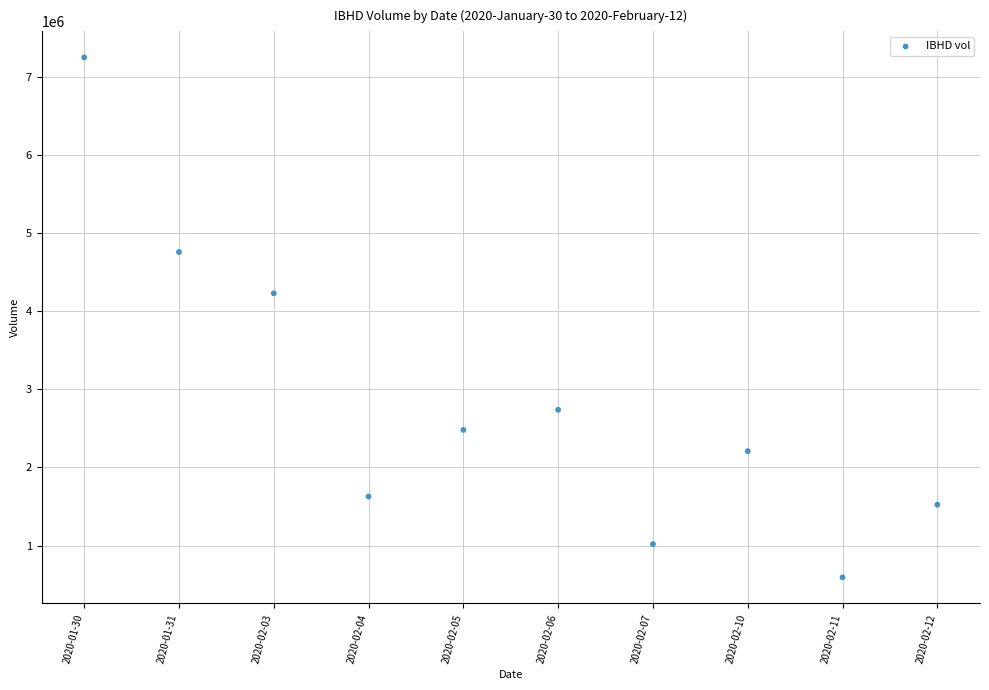

What is the average Y value?

2841080